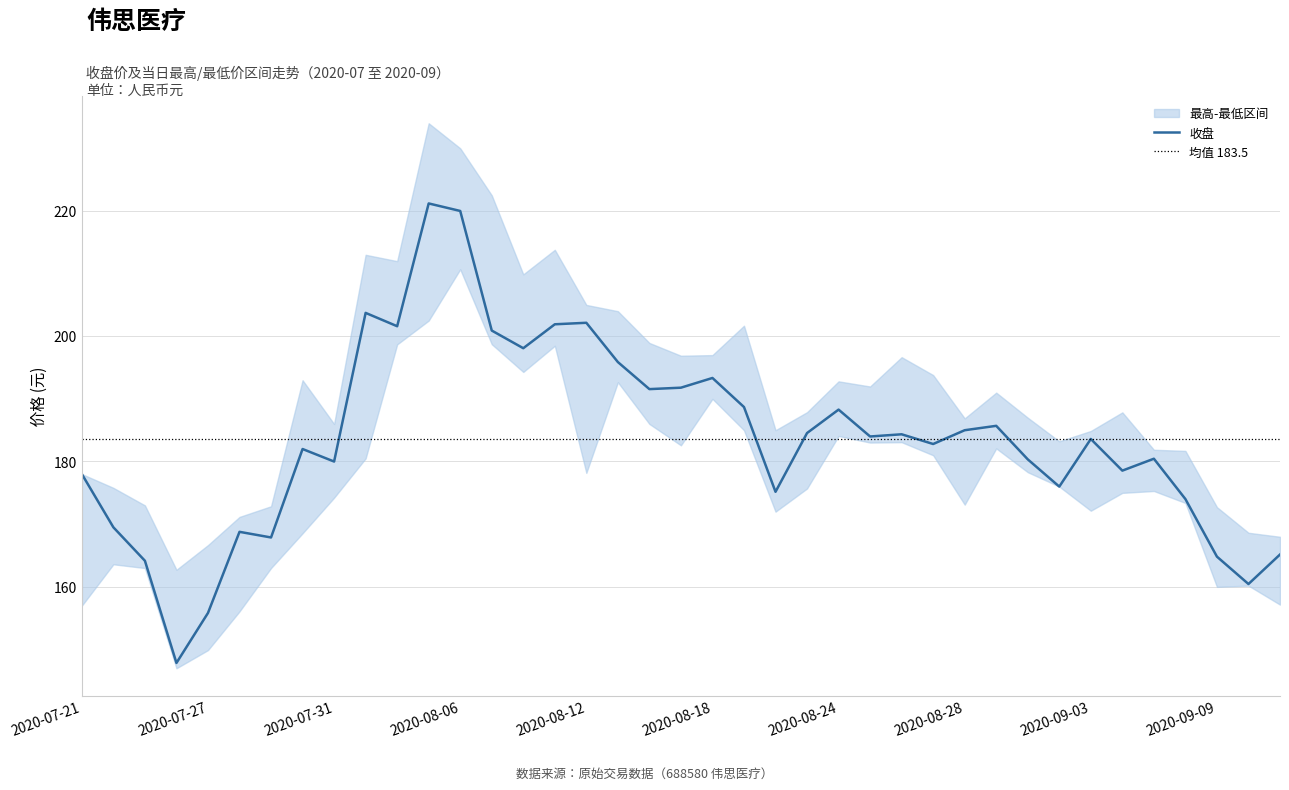

True or false: 最低 and 最高 intersect in this chart.

False